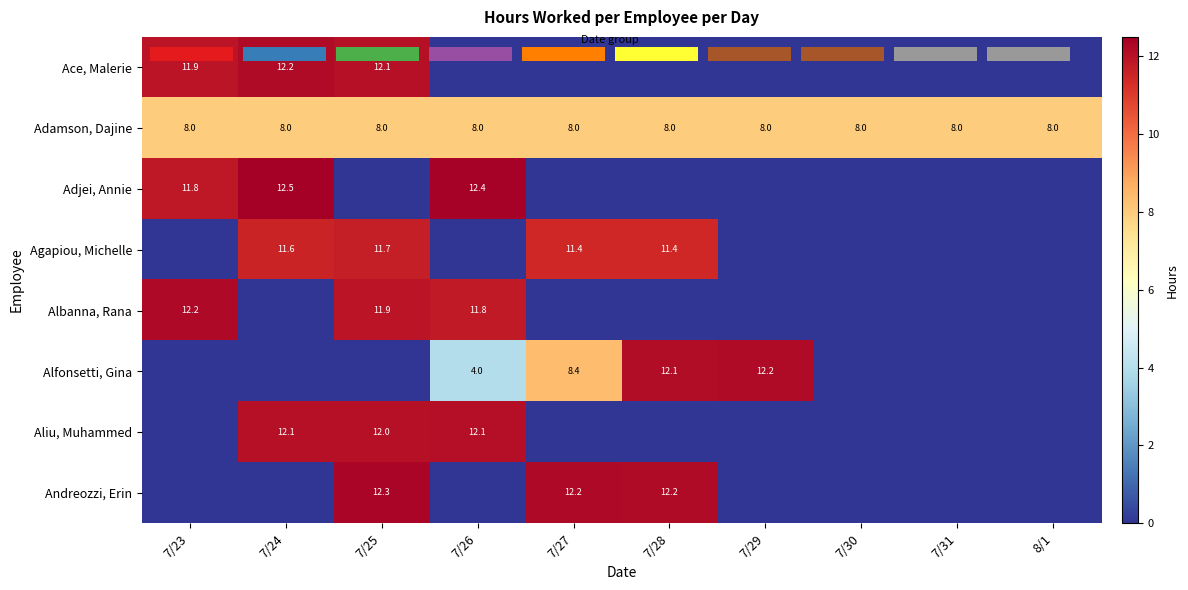

List the labels in order of Albanna, Rana value, smallest first.

7/24, 7/27, 7/28, 7/29, 7/30, 7/31, 8/1, 7/26, 7/25, 7/23